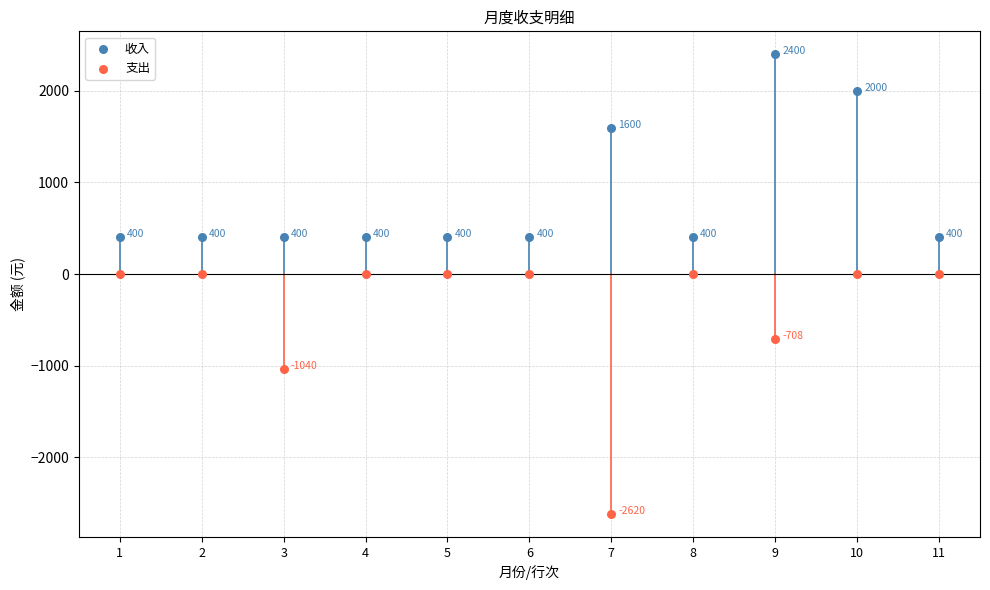

Which series reaches the minimum Y coordinate?

支出